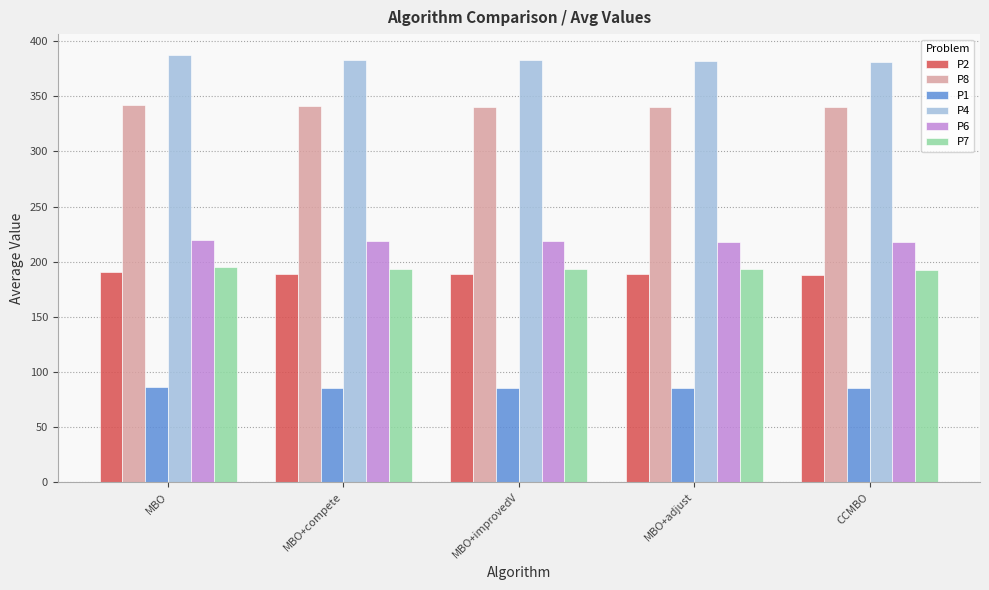

What position from the left is MBO+adjust?

4